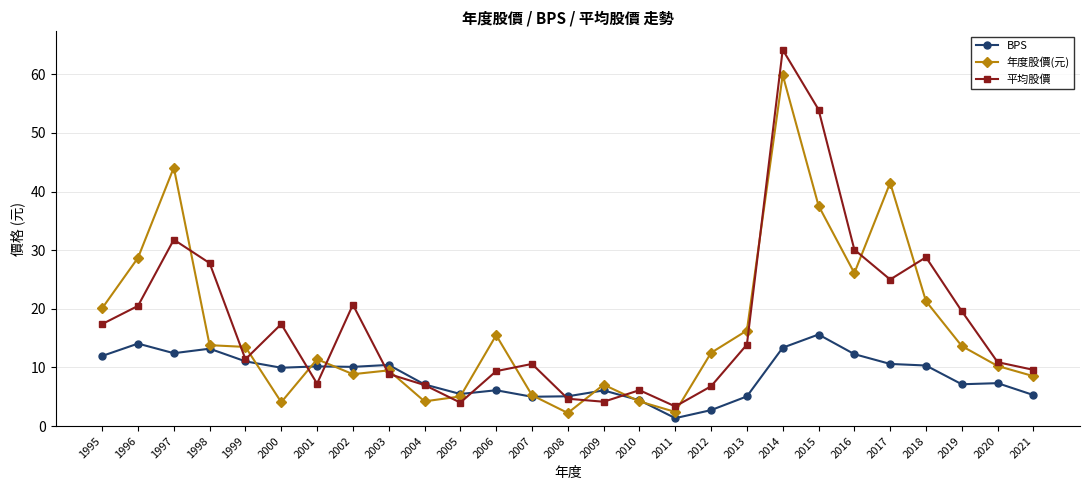

True or false: 年度股價(元) and BPS intersect in this chart.

True